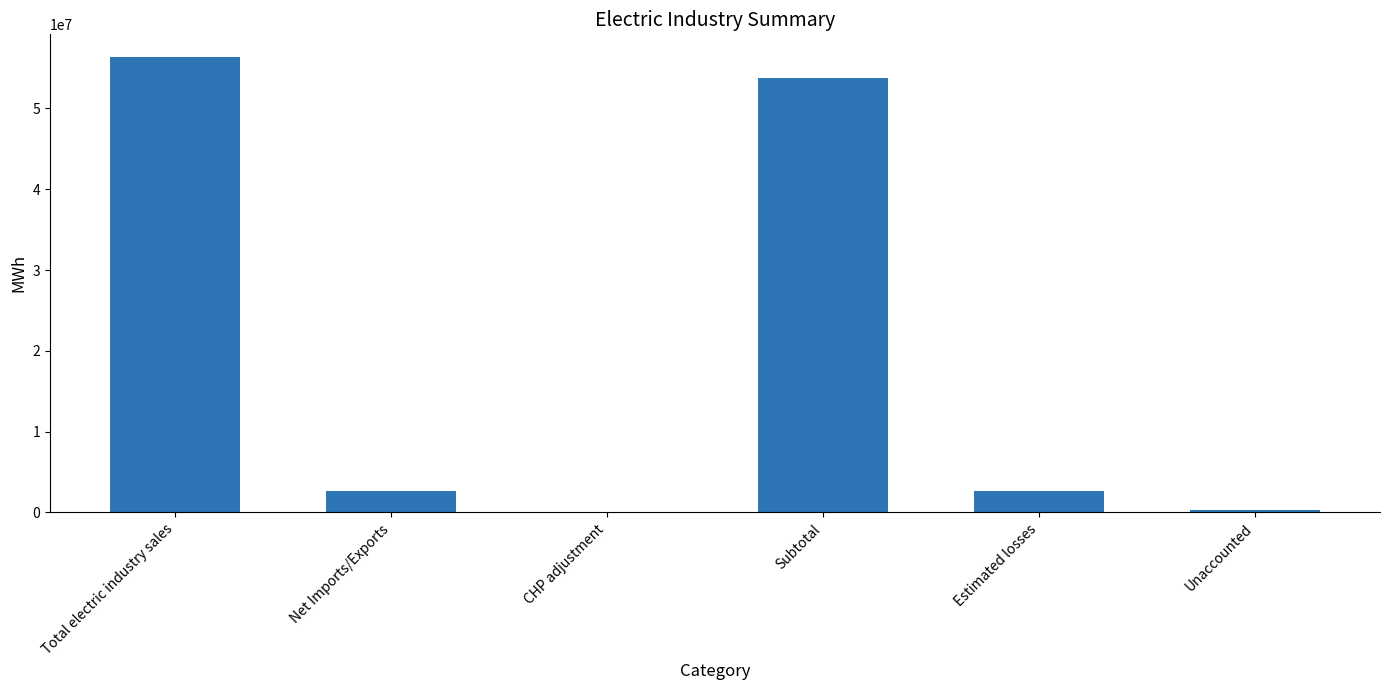

What is the sum of the values at Total electric industry sales and CHP adjustment?

56351209